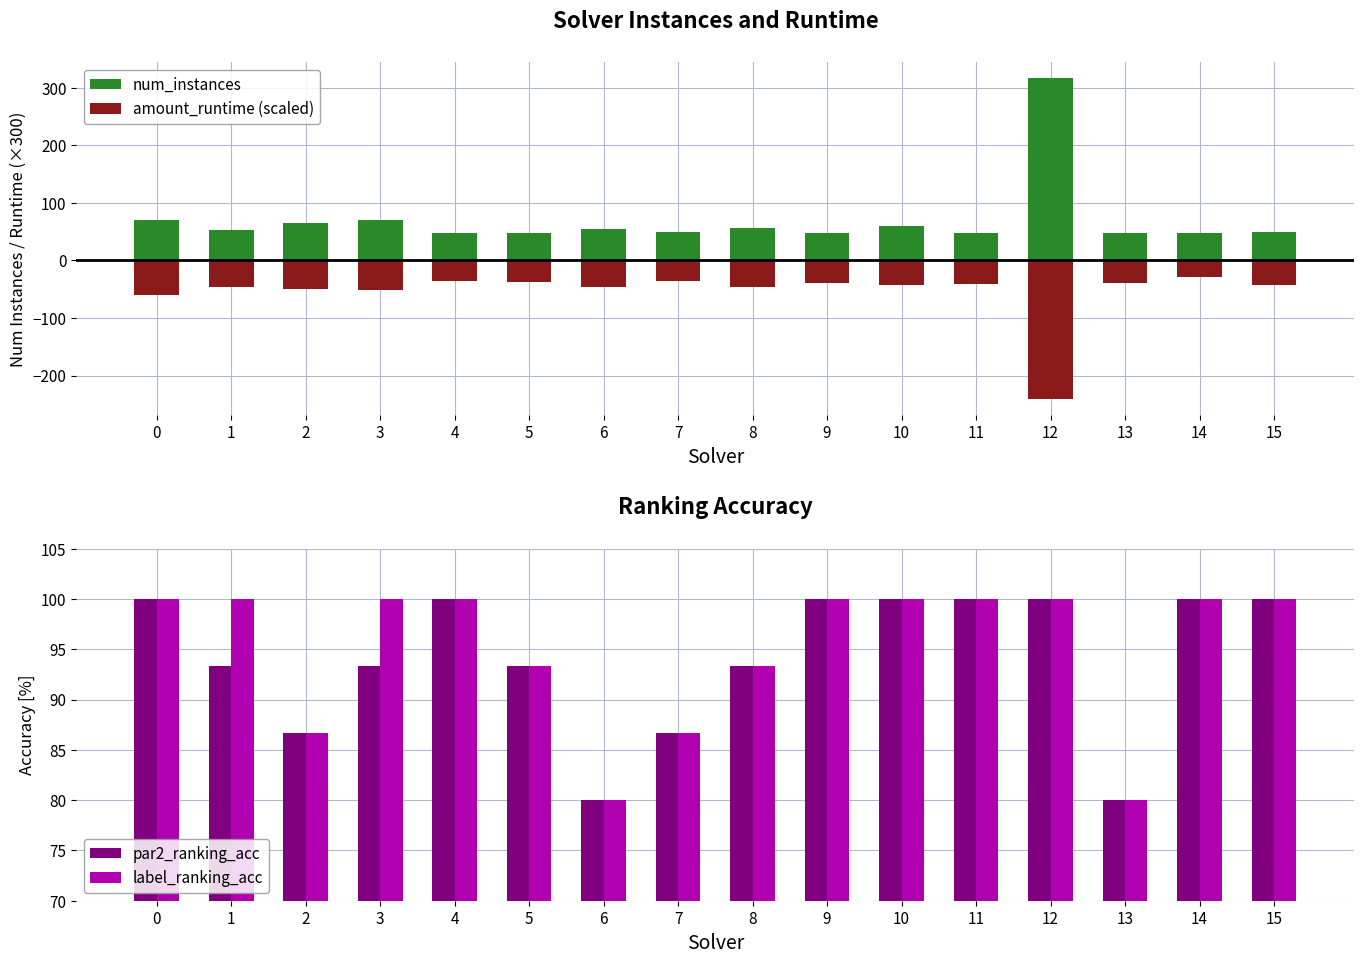

Is the value of label_ranking_acc at 8 greater than the value of par2_ranking_acc at 7?

Yes